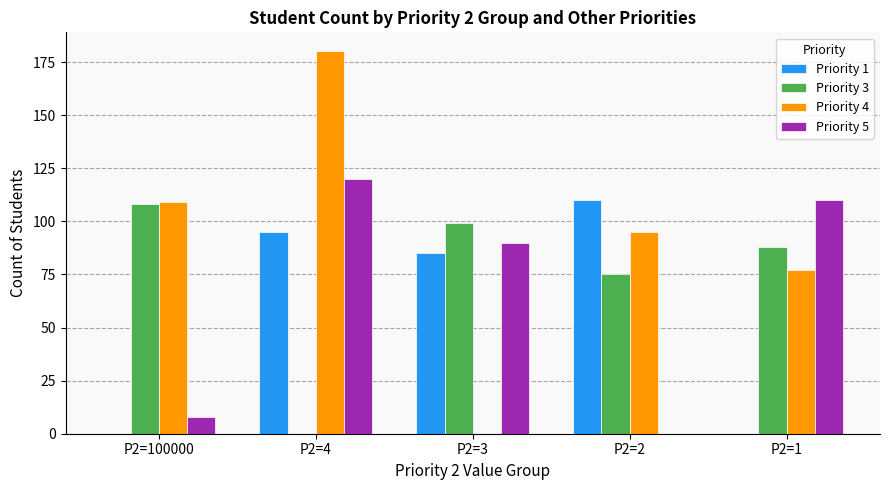

What is the sum of all Priority 3 values?

370